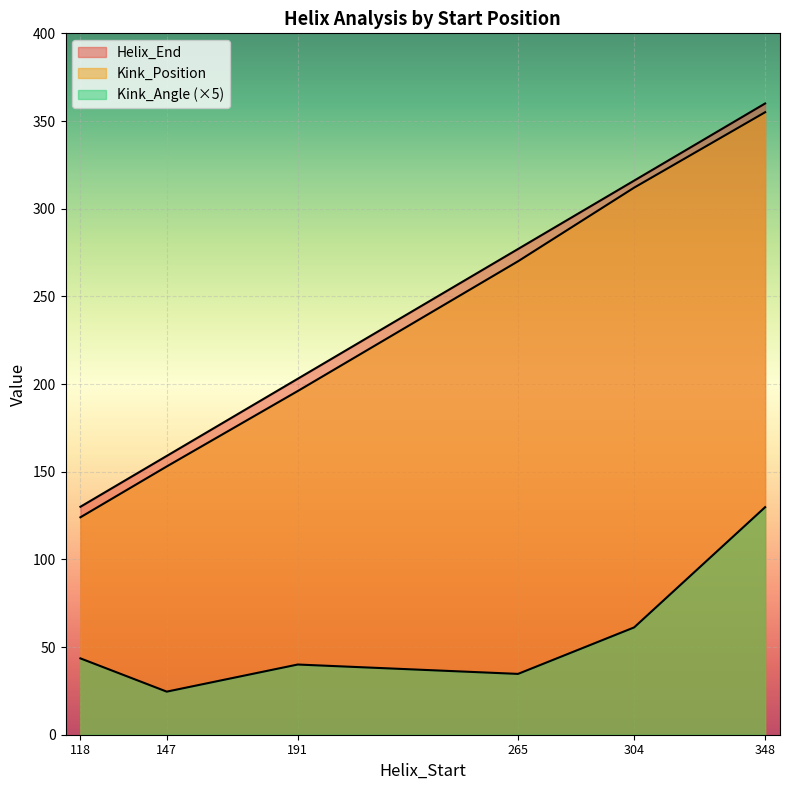

What is the average value of the Kink_Position series?

235.0